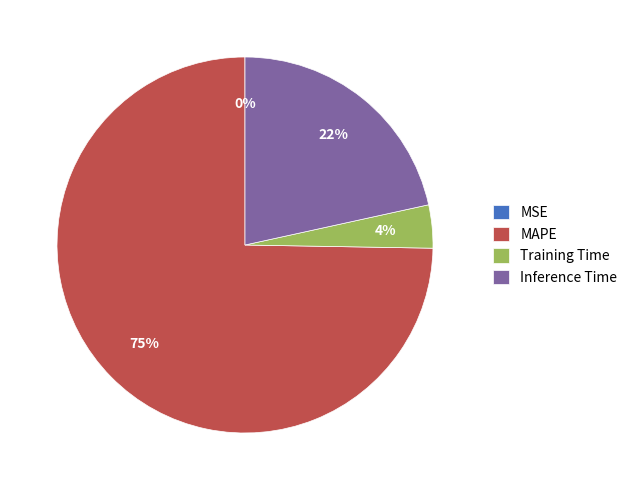

The MAPE slice represents 75% of the pie. True or false?

True